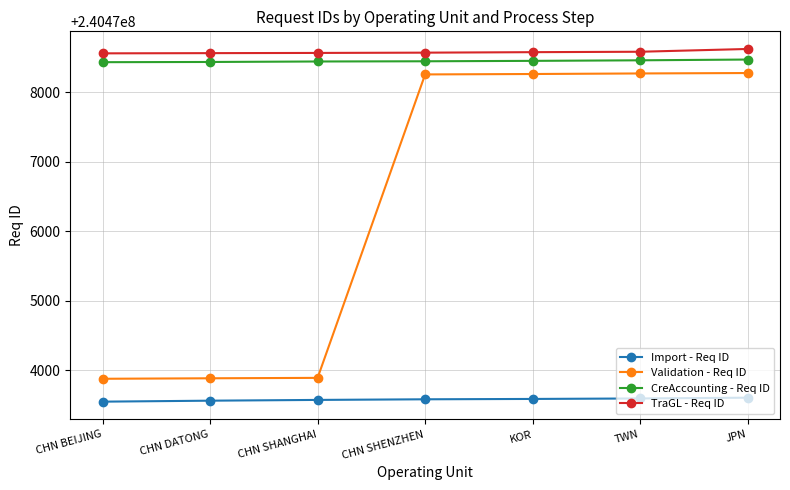

What is the sum of all Validation - Req ID values?

1683334710